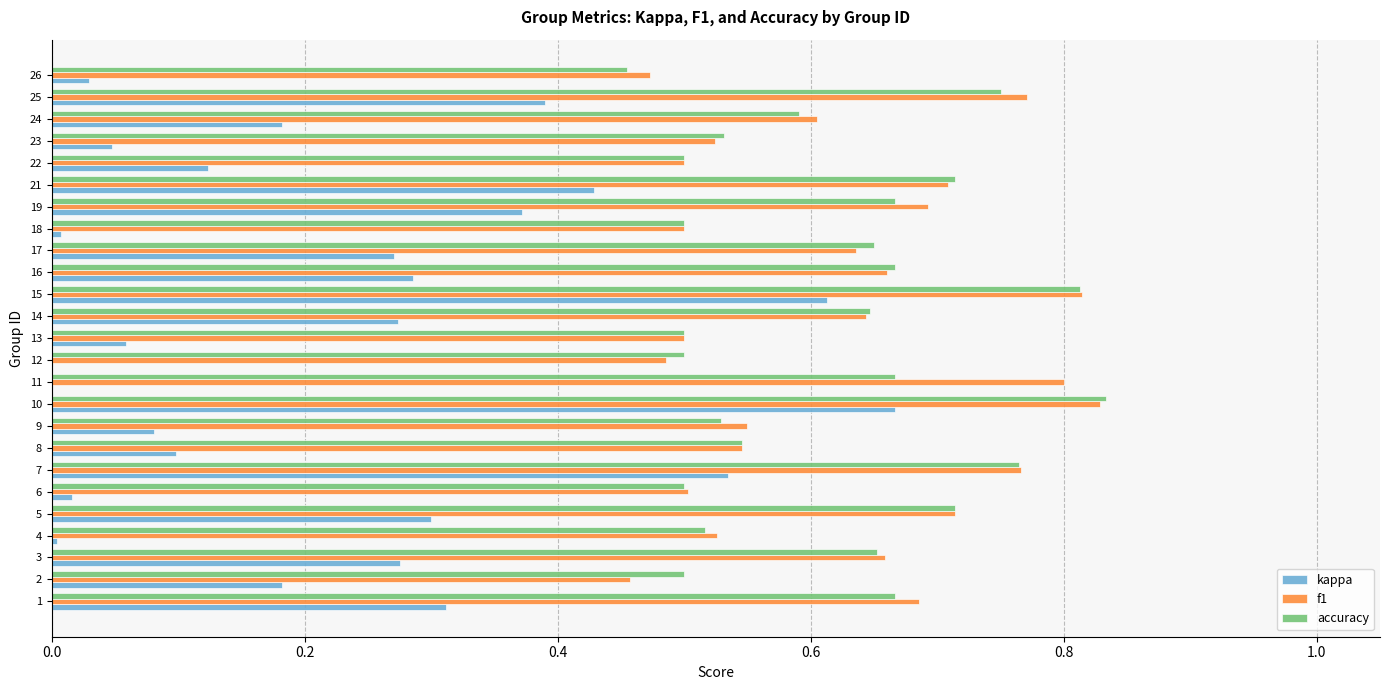

The value of kappa at 21 is 0.4. True or false?

True